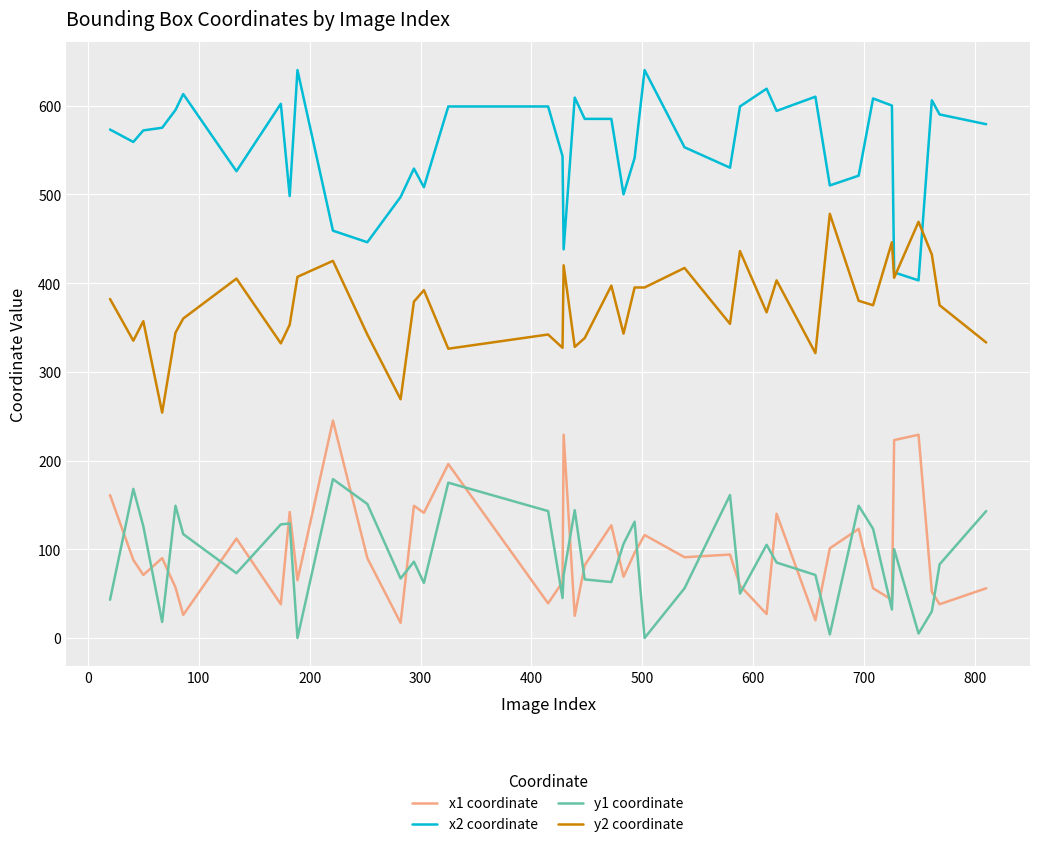

Does the chart have visible grid lines?

Yes